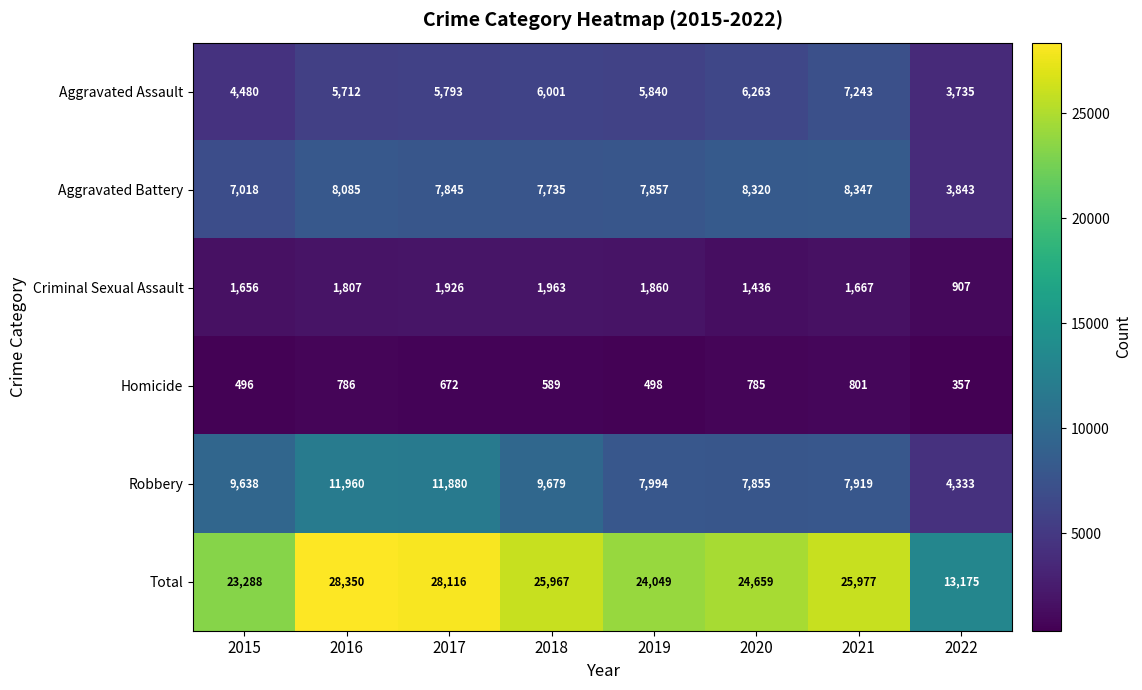

True or false: Robbery has a value of 11960 at 2016.

True